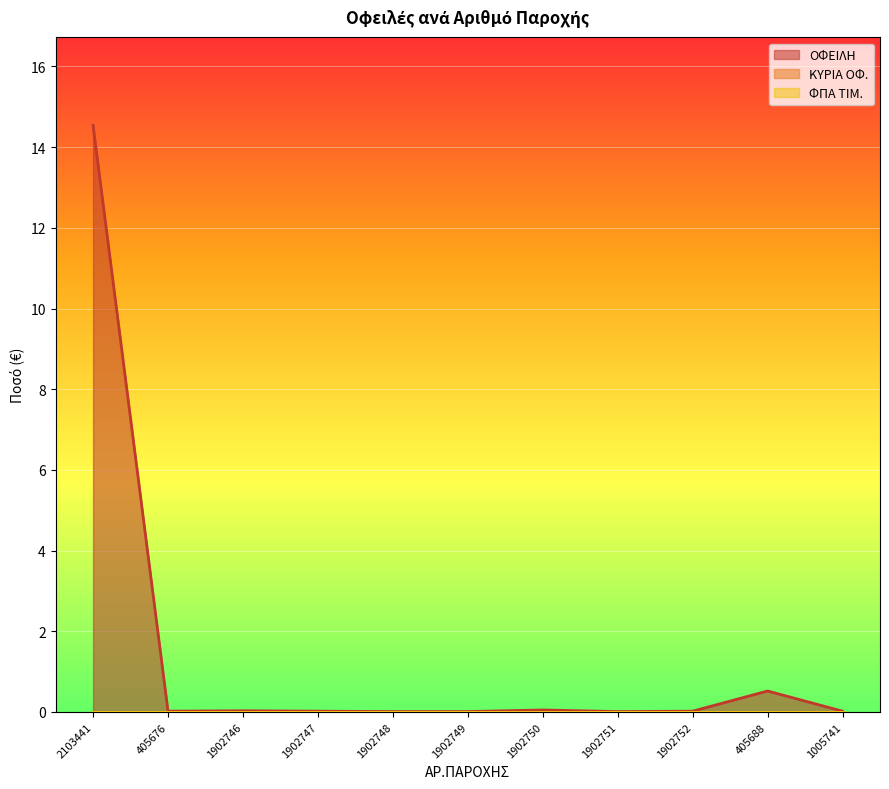

True or false: ΦΠΑ ΤΙΜ. and ΚΥΡΙΑ ΟΦ. intersect in this chart.

False